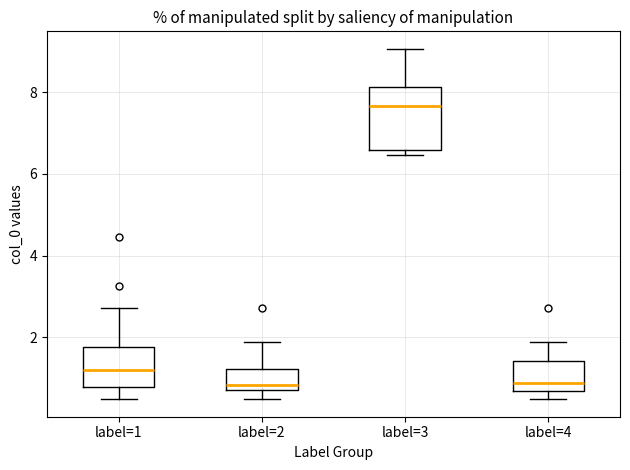

Reading left to right, read every box against the y-axis: the position of its median line, the range the box covers, and the ends of its whiskers. The values are not printed on the chart, so give them approximately, as read against the axis.

label=1: median 1.2, box 0.8 to 1.8, whiskers 0.4 to 2.8
label=2: median 0.8 (just above the box's lower edge), box 0.8 to 1.2, whiskers 0.4 to 1.8
label=3: median 7.6, box 6.6 to 8.2, whiskers 6.4 to 9.0
label=4: median 0.8, box 0.6 to 1.4, whiskers 0.4 to 1.8